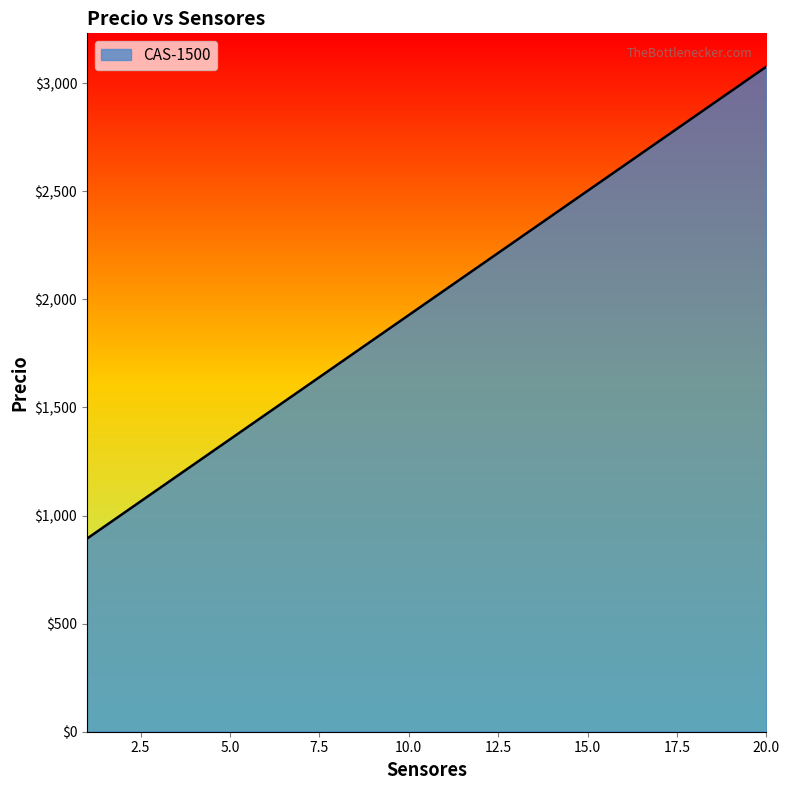

Does the chart have visible grid lines?

No